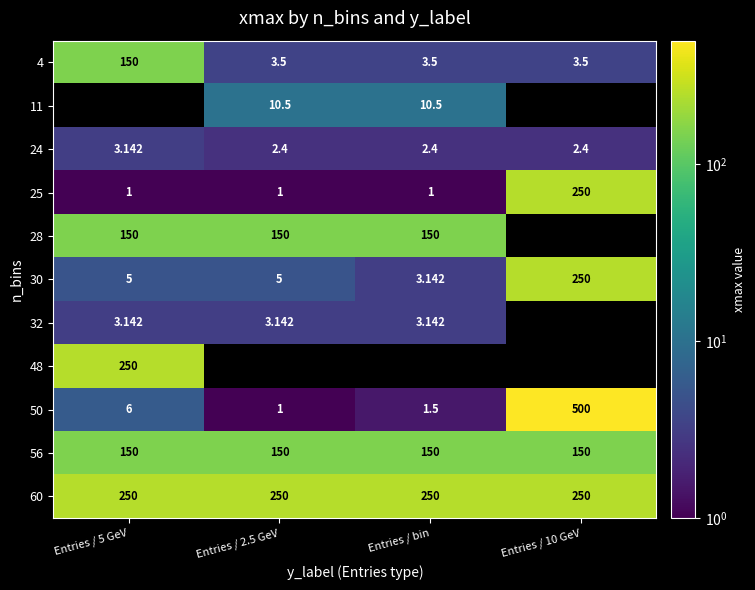

What is the difference between the highest and lowest values at Entries / 10 GeV?

497.6